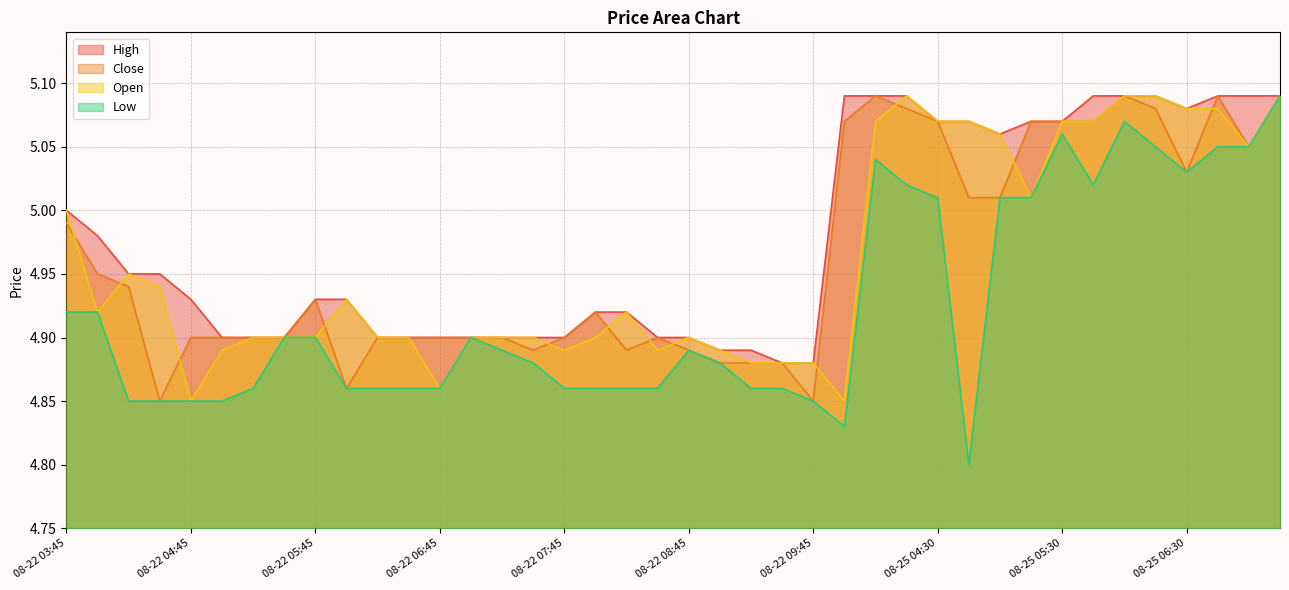

Which category has the lowest value across all series?

08-25 04:45